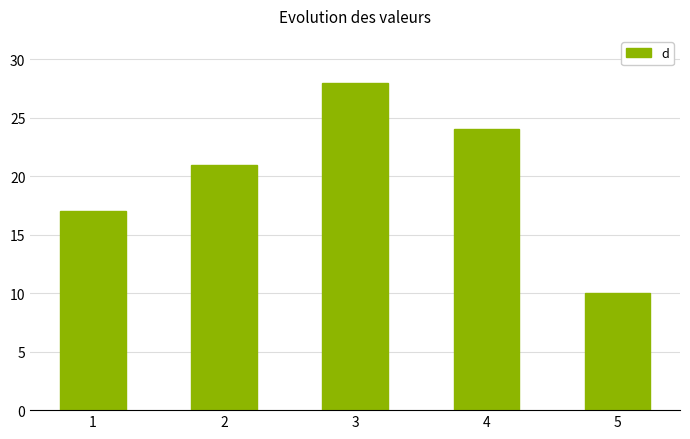

How many data points does each series have?

5